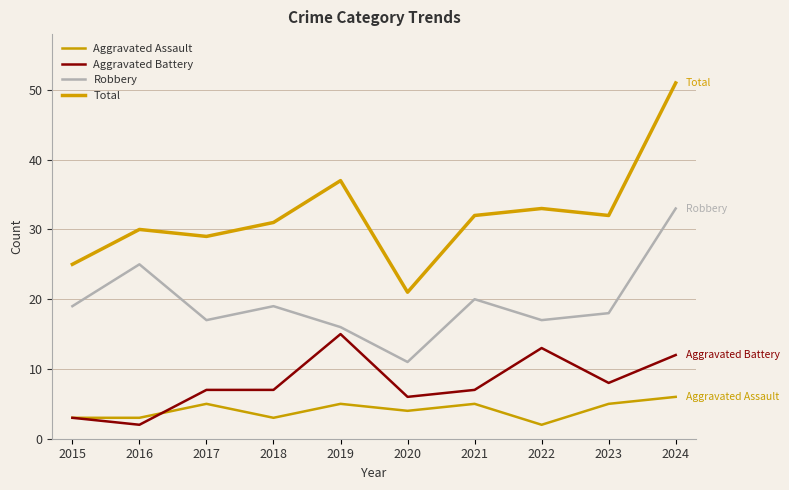

Does the chart display data point markers on the line(s)?

No